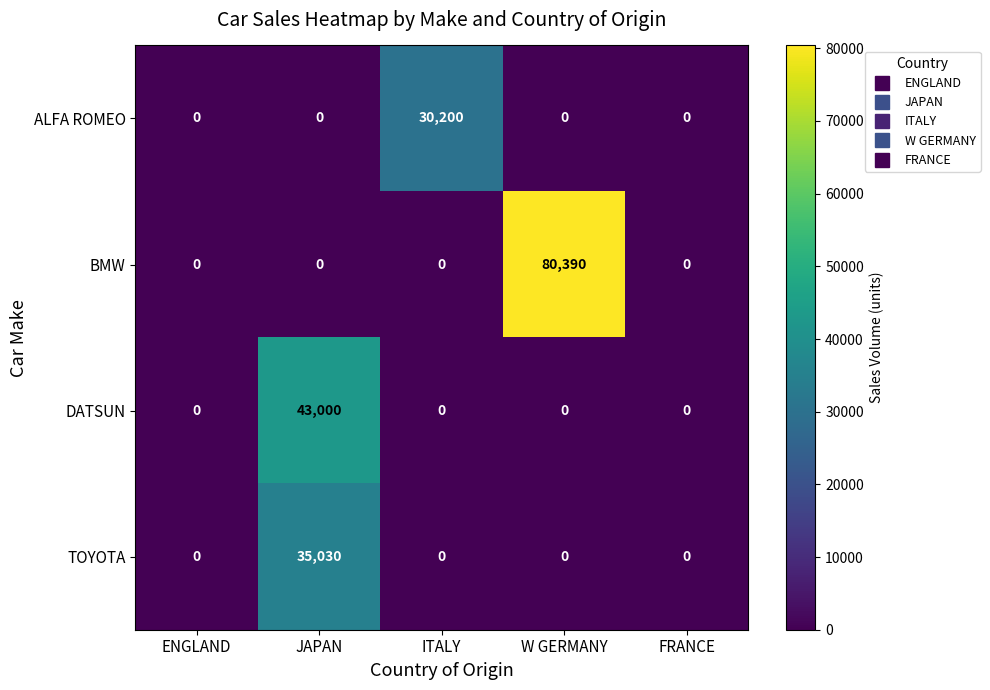

How many series are shown in this chart?

4